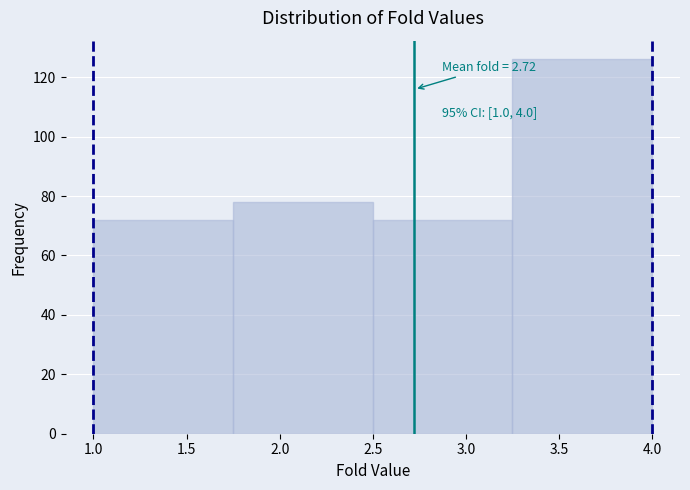

Over which range of the x-axis is the bar tallest?

3.25 to 4.00